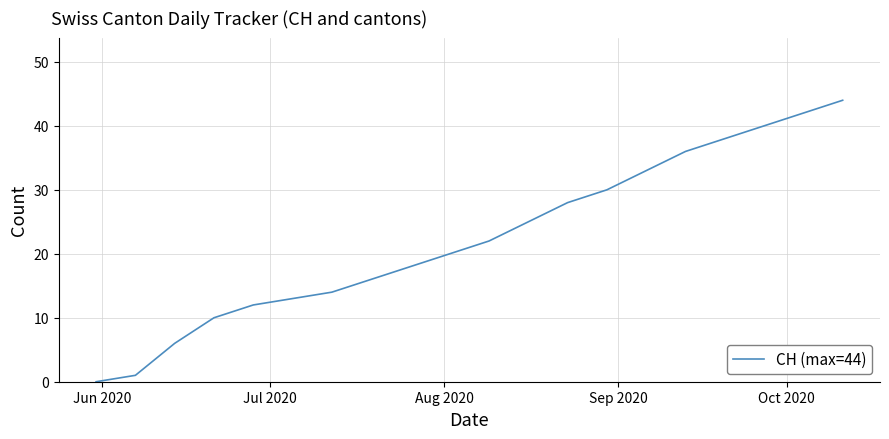

What is the greatest value displayed?

44